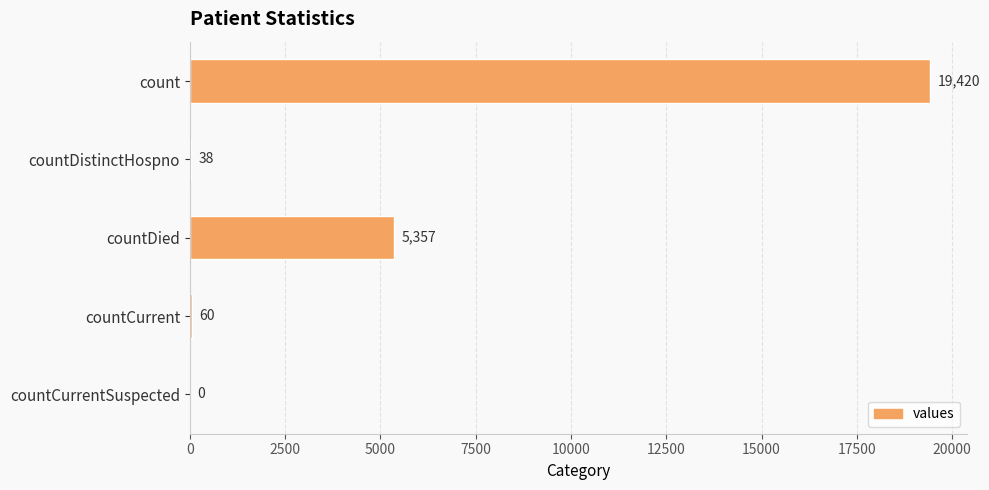

What is the change in value from count to countDied?

-14063